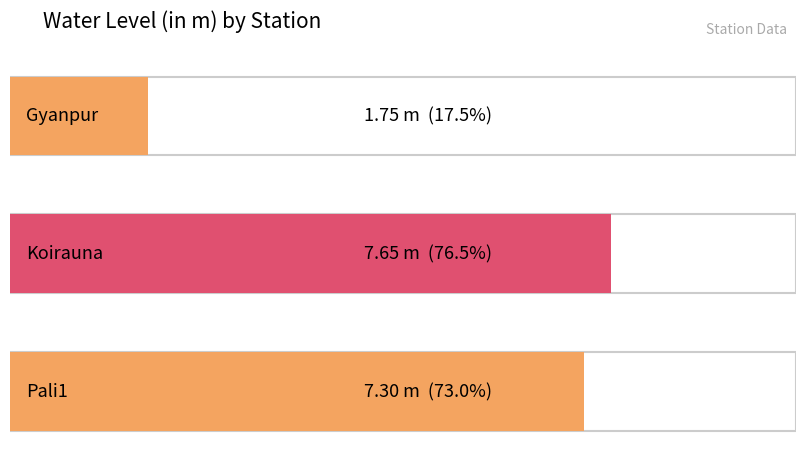

At which label is the value closest to 4?

Gyanpur